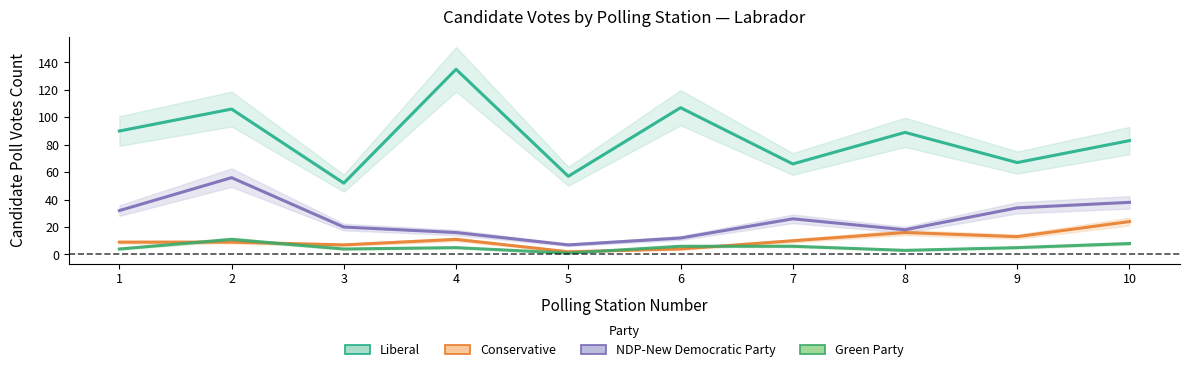

Which has a higher value, 2 or 9?

2